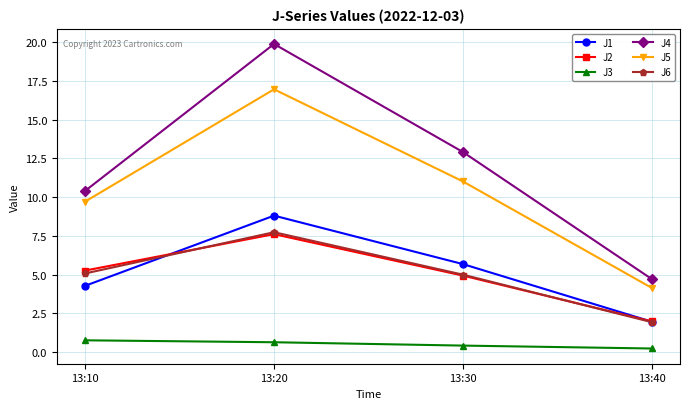

What is the difference between the highest and lowest values at 13:10?

9.6